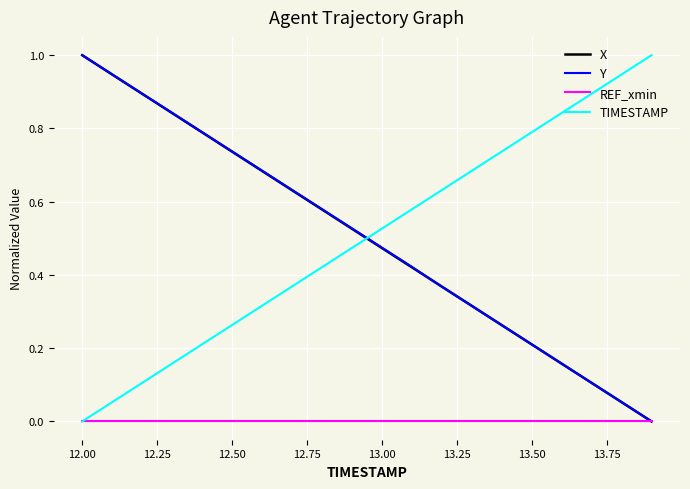

How many times do Y and TIMESTAMP cross each other?

1